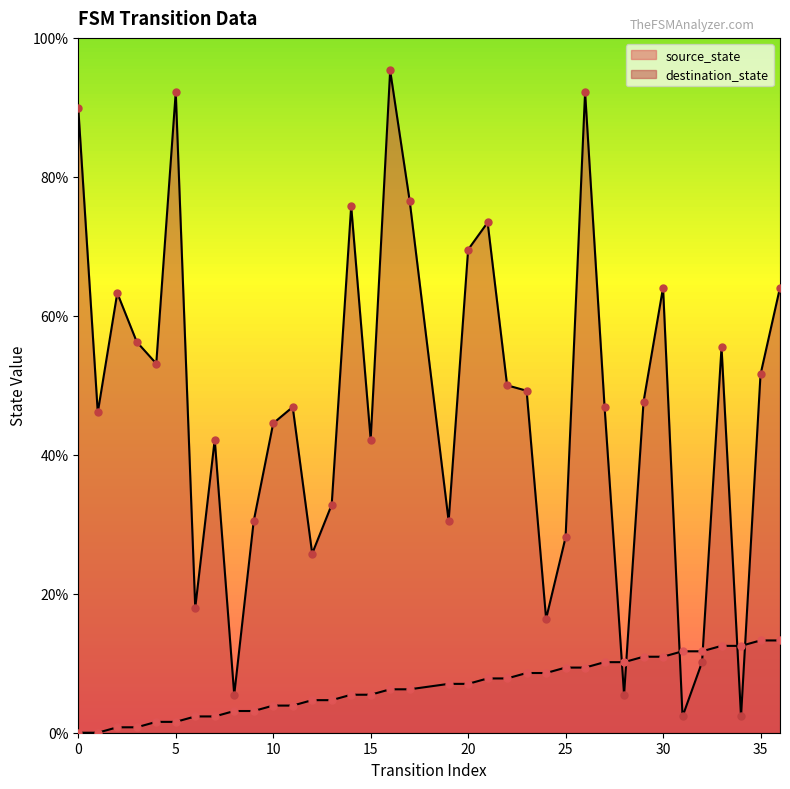

Which series has the largest Y range (max minus min)?

destination_state